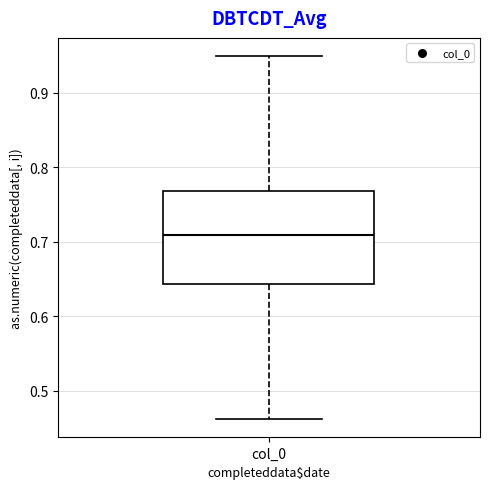

Where does the median line of the box for col_0 sit on the y-axis? The values are not printed on the chart, so give them approximately, as read against the axis.

0.71